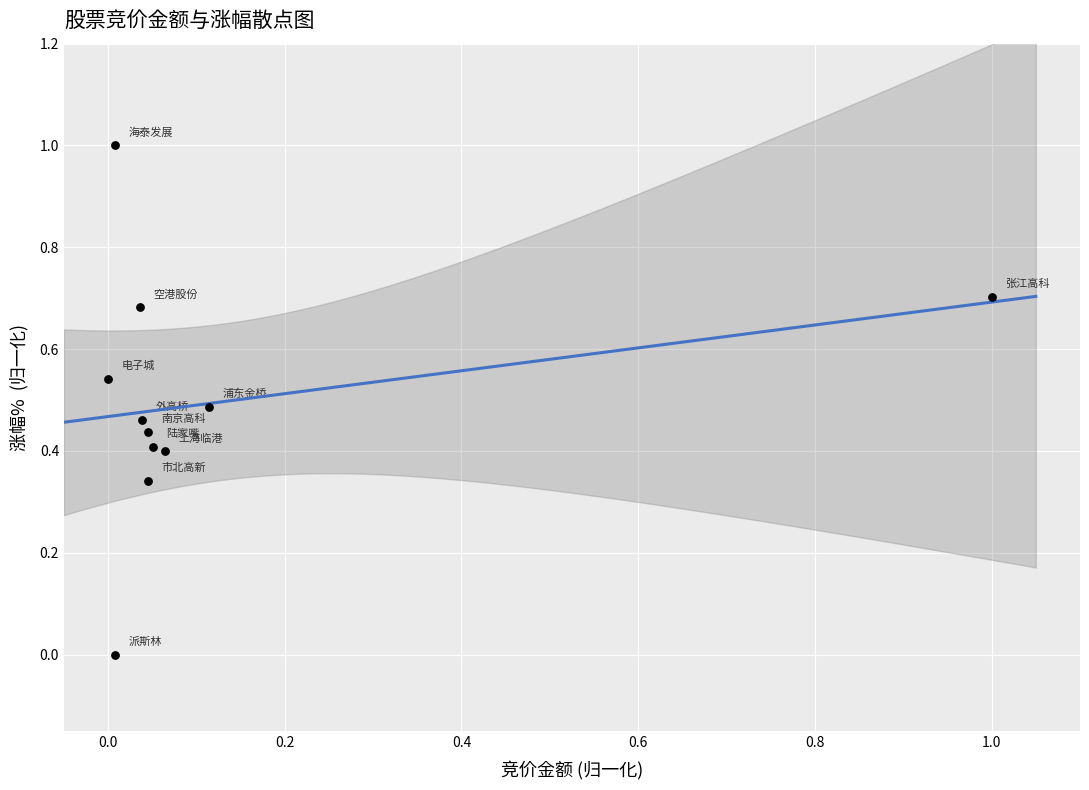

What is the range of Y values (max minus min)?

1.0